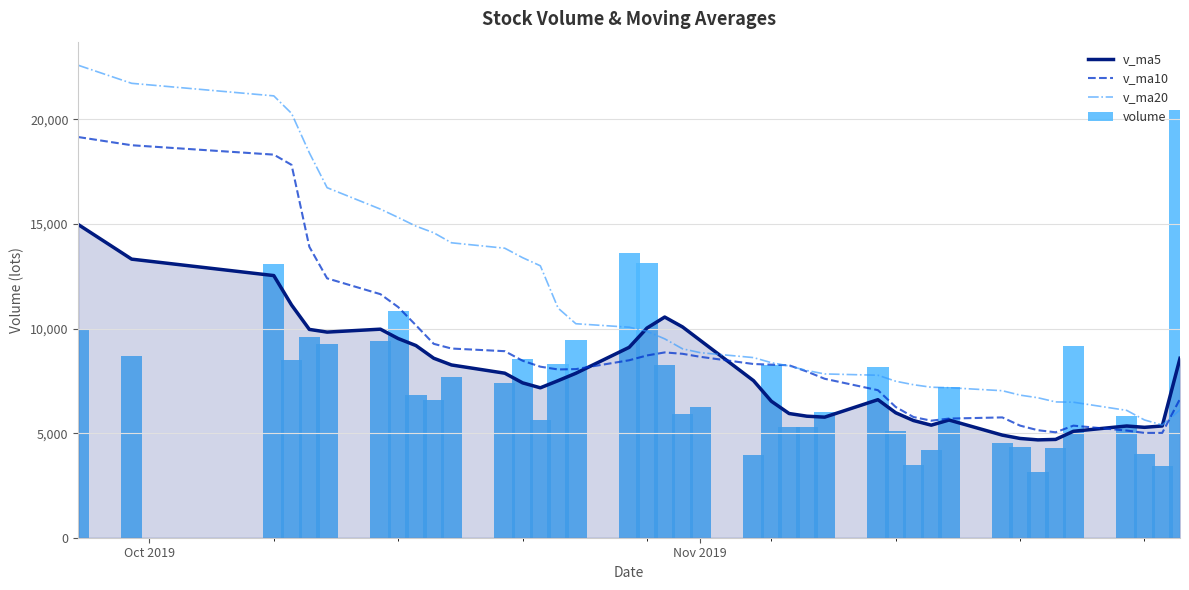

How many distinct data groups are displayed?

4